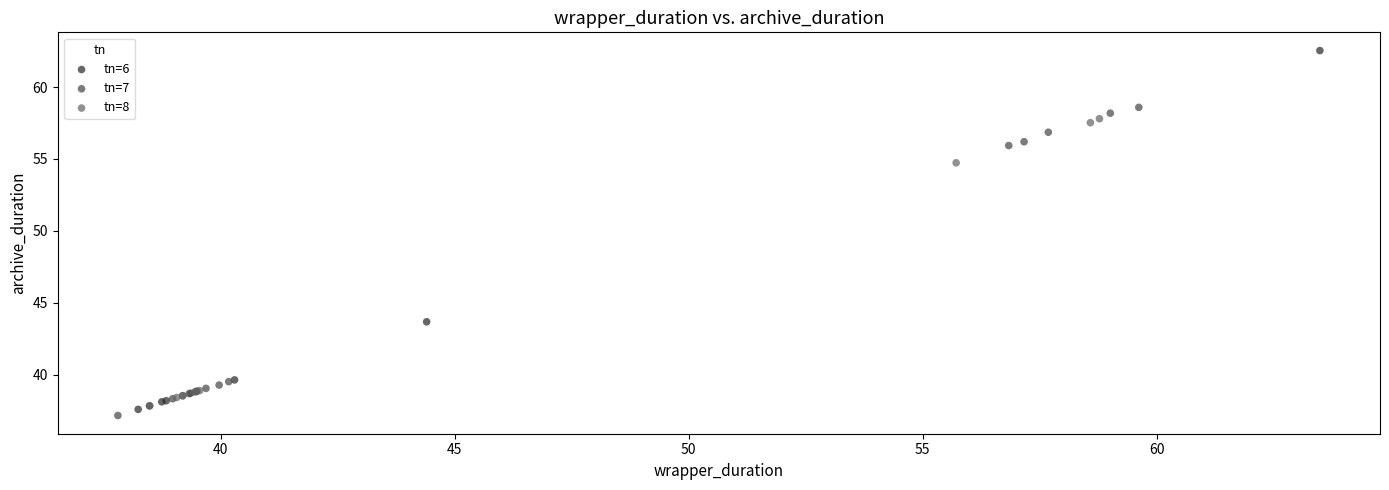

Which series has the widest spread of Y values?

tn=6